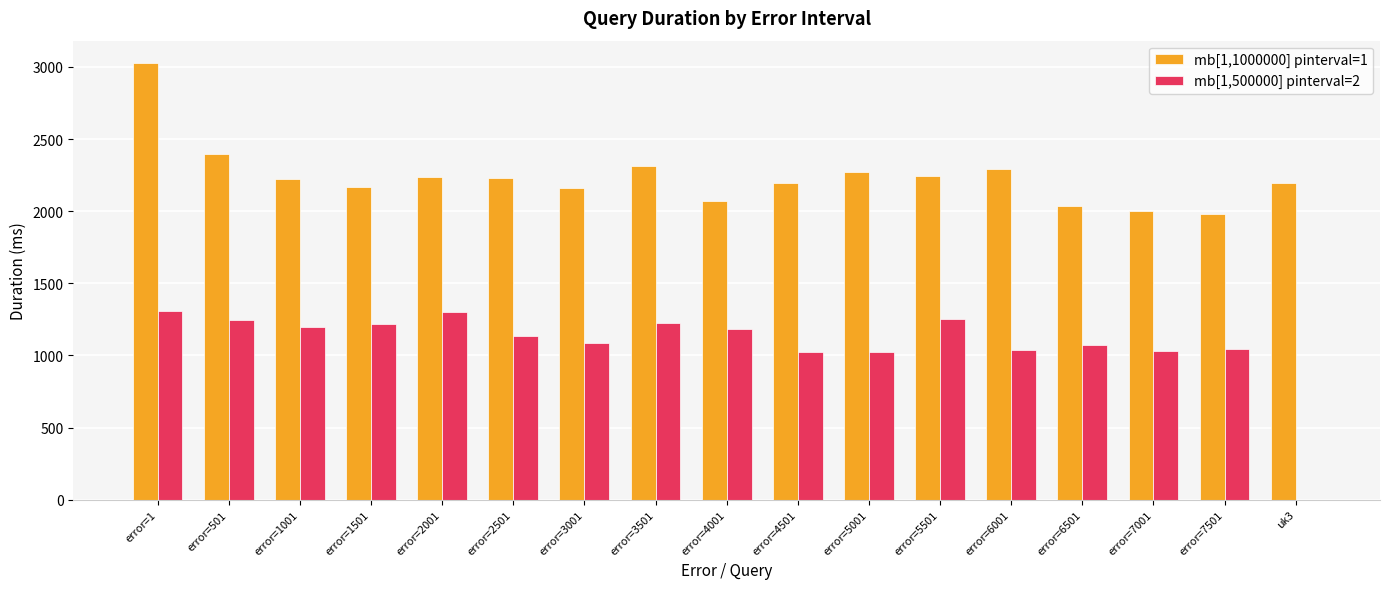

What is the sum of all mb[1,500000] pinterval=2 values?

18383.3